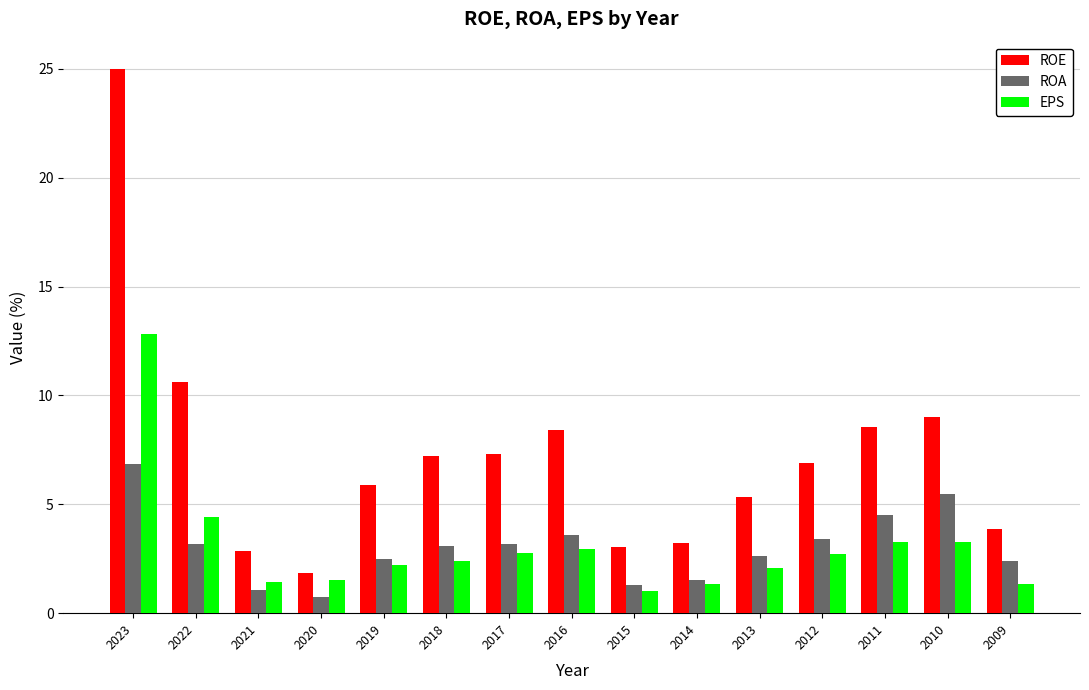

What is the value of the EPS bar at the 3rd from the left?

1.4